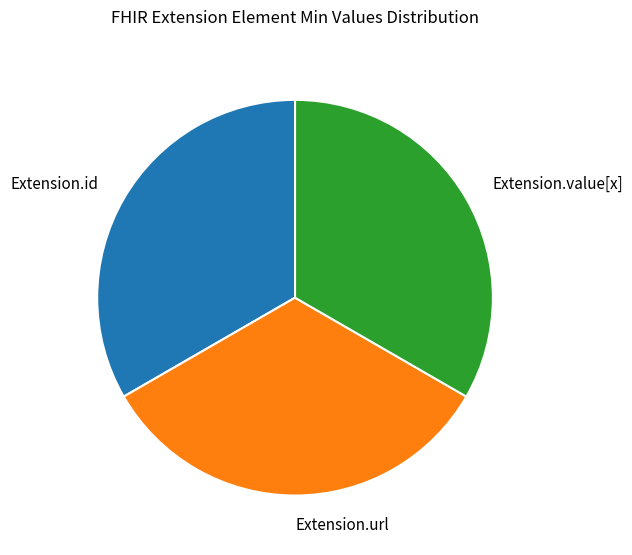

Is there any slice that represents more than half of the pie?

No